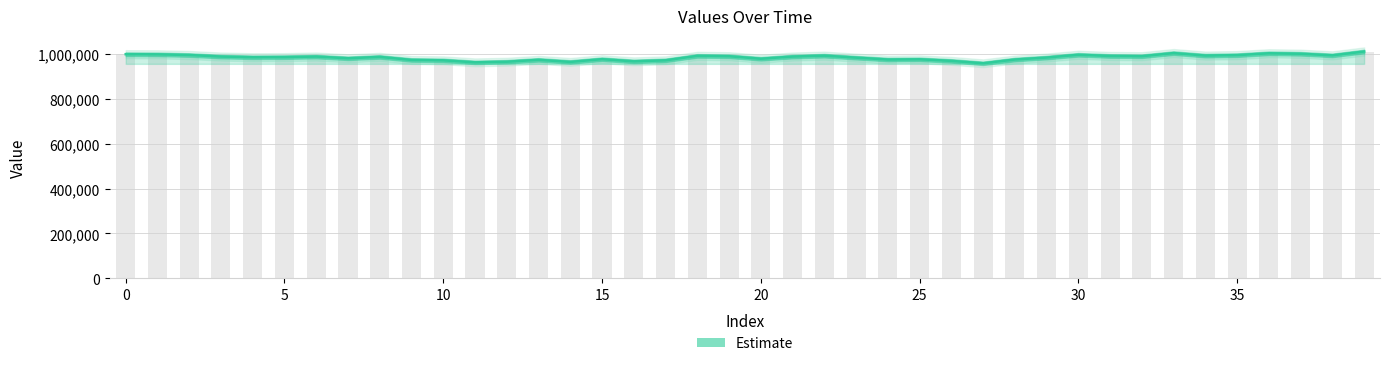

Count the number of categories in the chart.

40